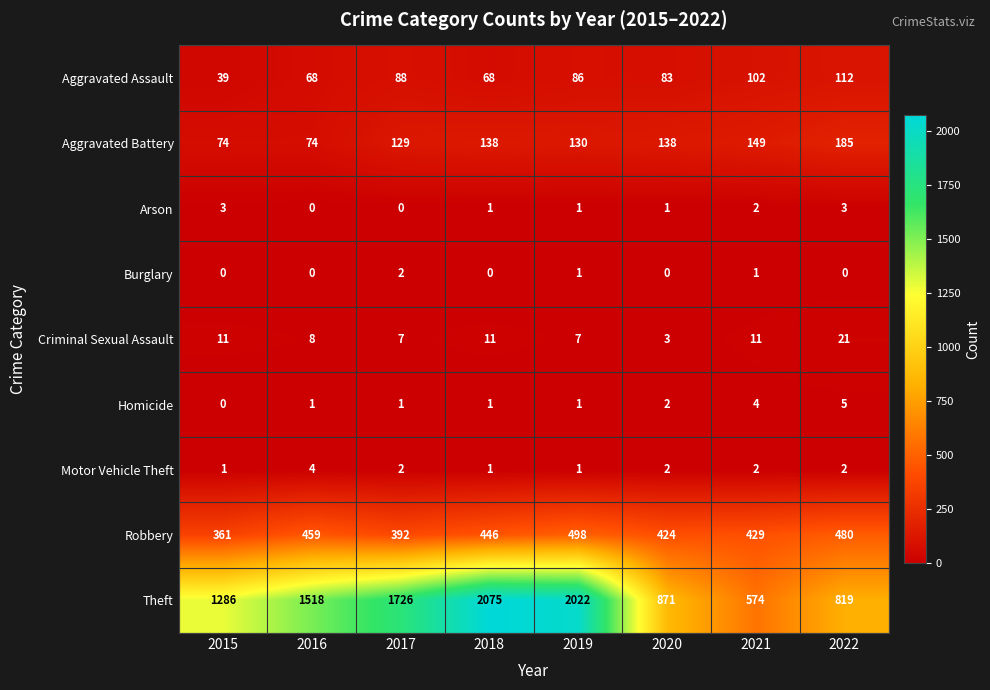

What is the total value across all series at 2017?

2347